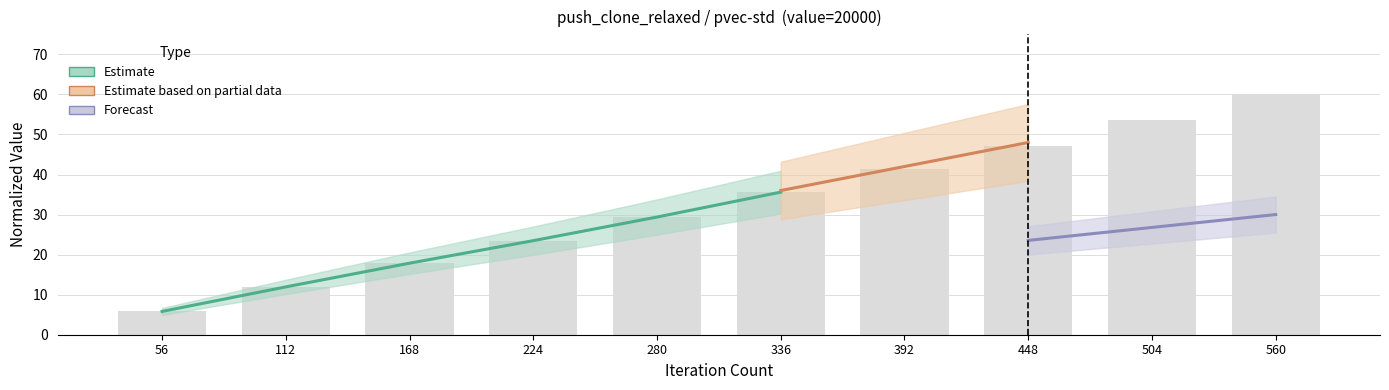

What is the minimum value shown in the chart?

5.8